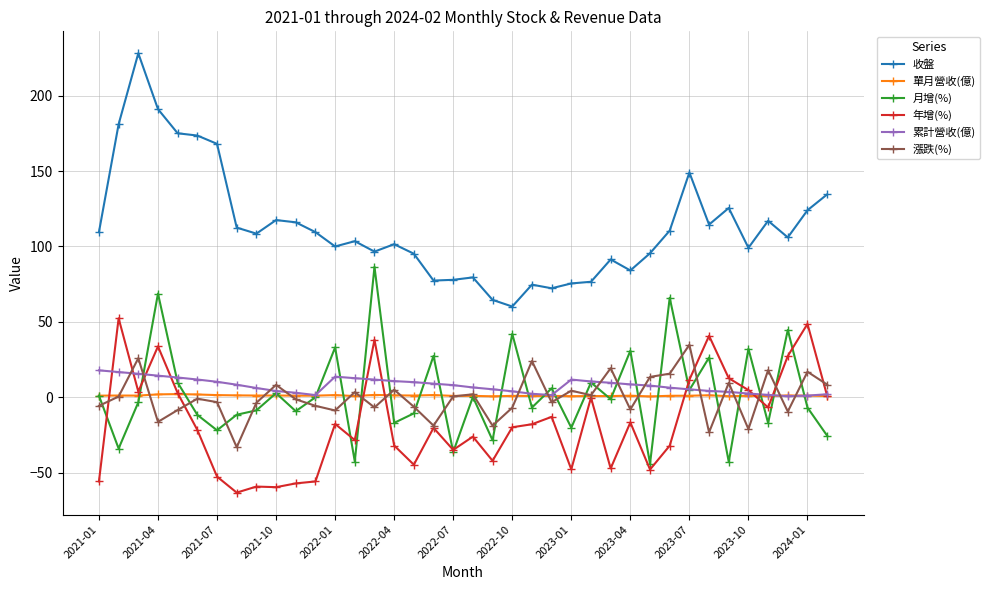

True or false: 累計營收(億) has more than 0 interior local peaks.

True